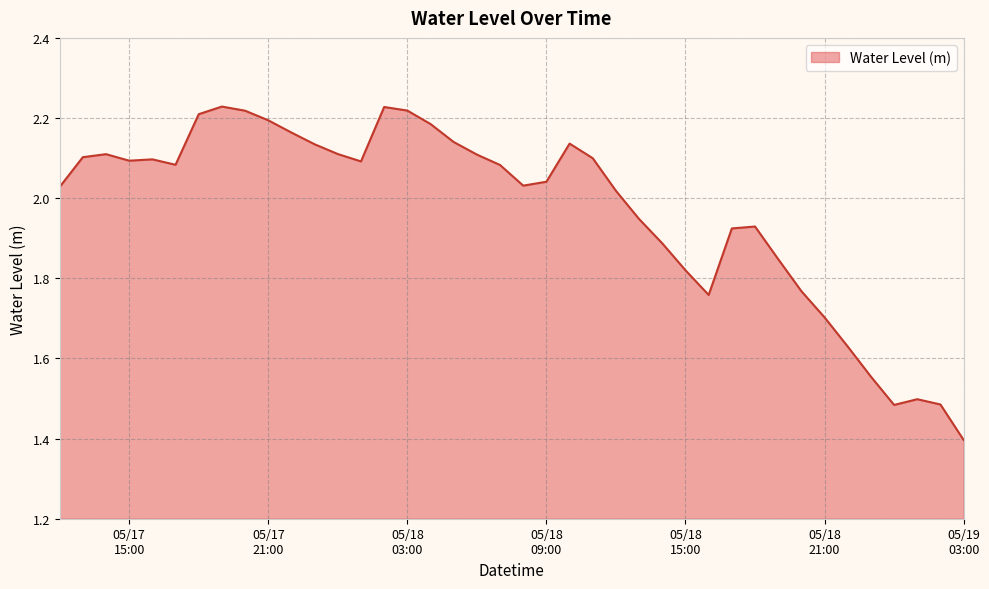

What is the difference between the maximum and minimum values?

0.8